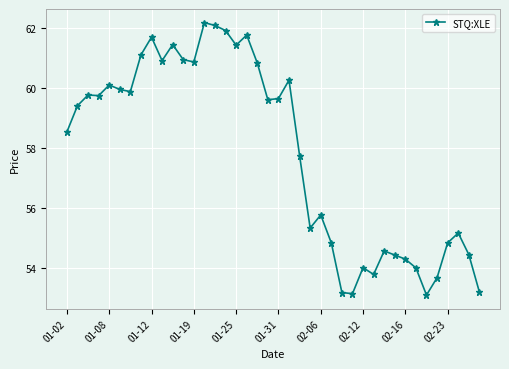

How many lines are shown in the chart?

1